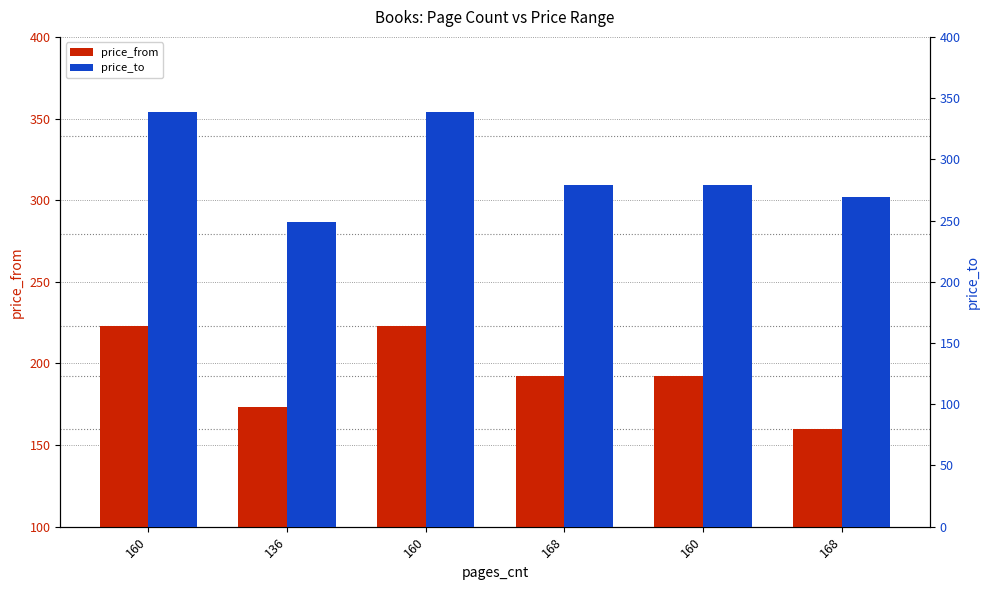

Reading right to left, extract all data points from this chart.

price_from: 160	192	192	223	173	223
price_to: 269	279	279	339	249	339